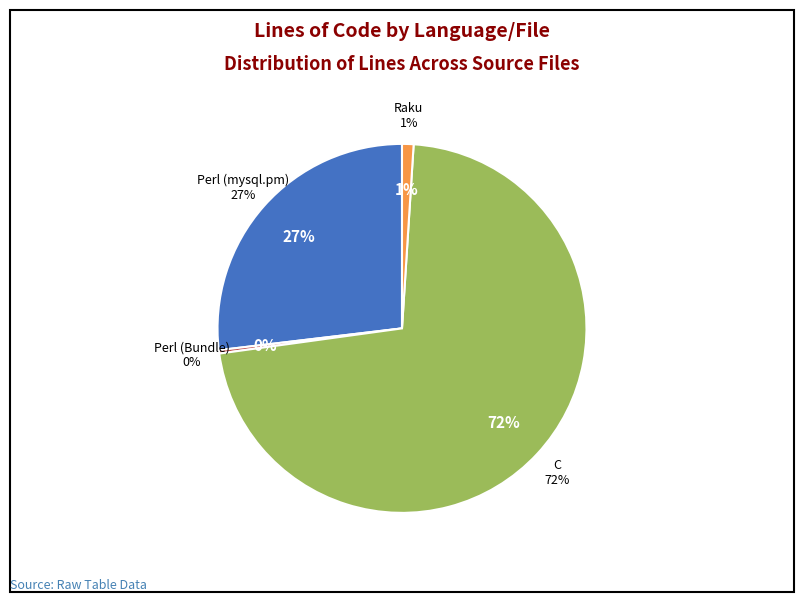

To the nearest percent, what is the difference between the largest and smallest slice percentages?

72%